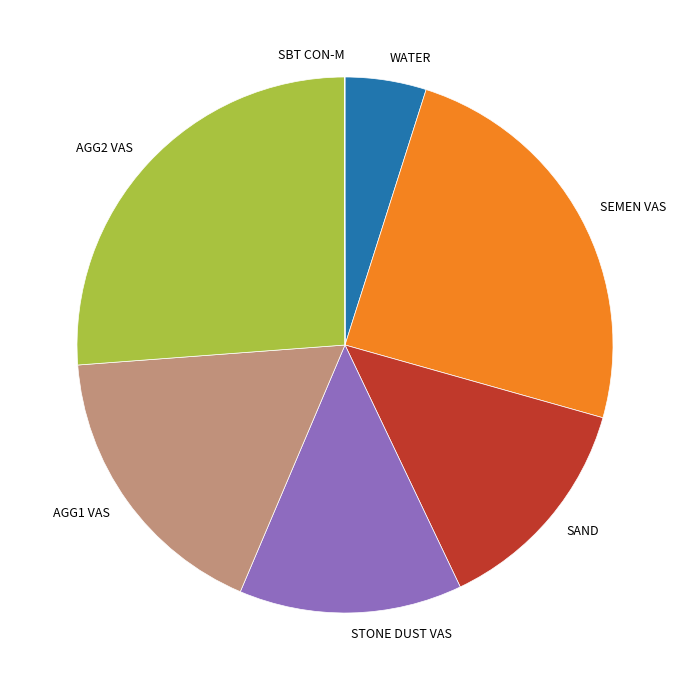

Do AGG1 VAS and STONE DUST VAS together represent more than half of the pie?

No